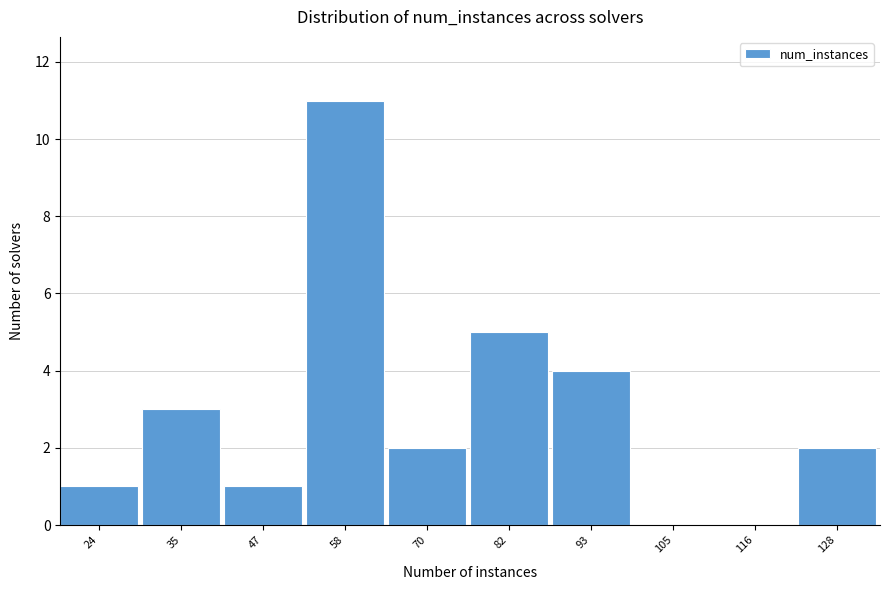

Reading left to right, what are all the values shown in this chart?

24=1	35=3	47=1	58=11	70=2	82=5	93=4	105=0	116=0	128=2